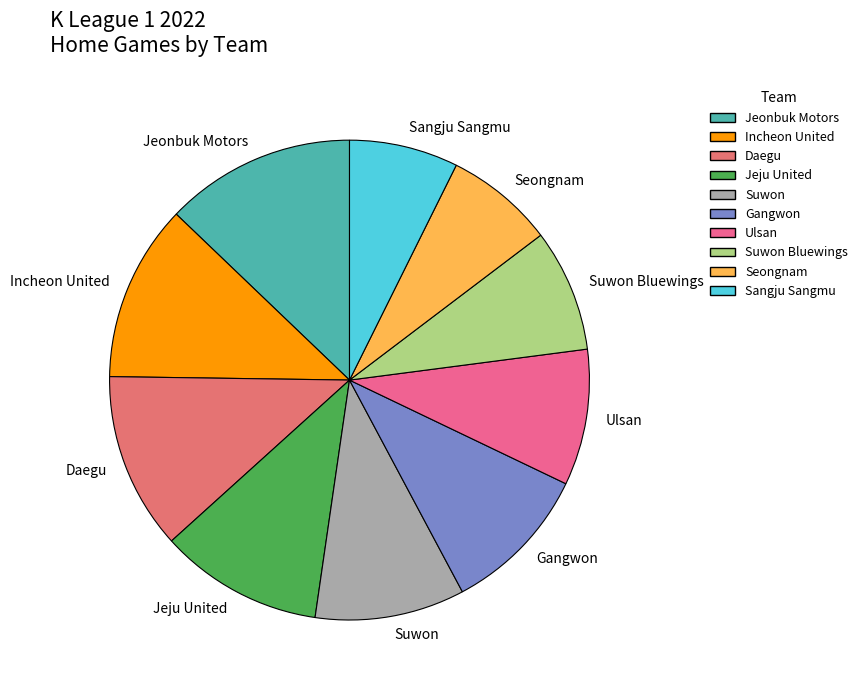

Which slice is the largest?

Jeonbuk Motors